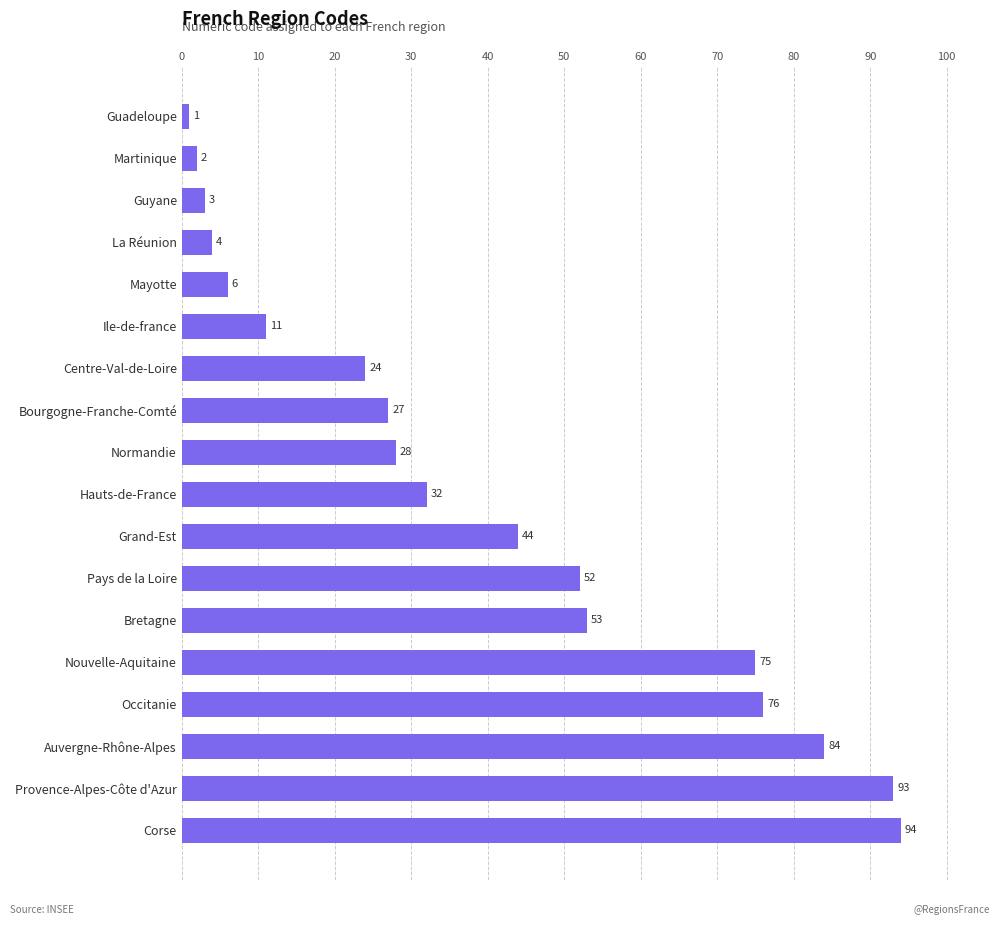

Reading bottom to top, what are all the values shown in this chart?

Corse=94	Provence-Alpes-Côte d'Azur=93	Auvergne-Rhône-Alpes=84	Occitanie=76	Nouvelle-Aquitaine=75	Bretagne=53	Pays de la Loire=52	Grand-Est=44	Hauts-de-France=32	Normandie=28	Bourgogne-Franche-Comté=27	Centre-Val-de-Loire=24	Ile-de-france=11	Mayotte=6	La Réunion=4	Guyane=3	Martinique=2	Guadeloupe=1